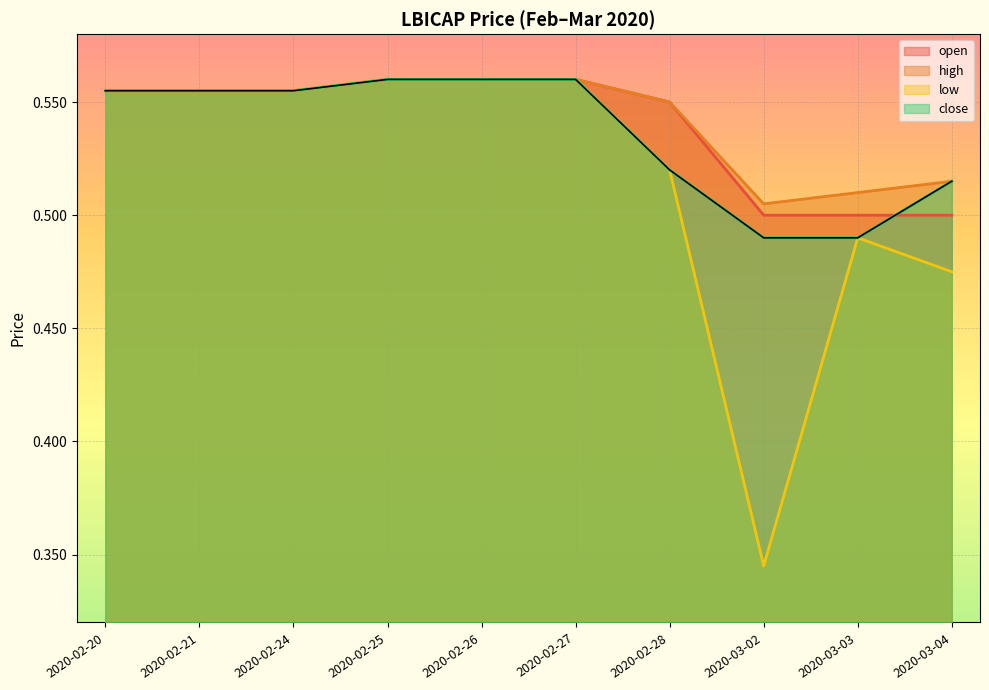

True or false: low and open cross at least once.

False